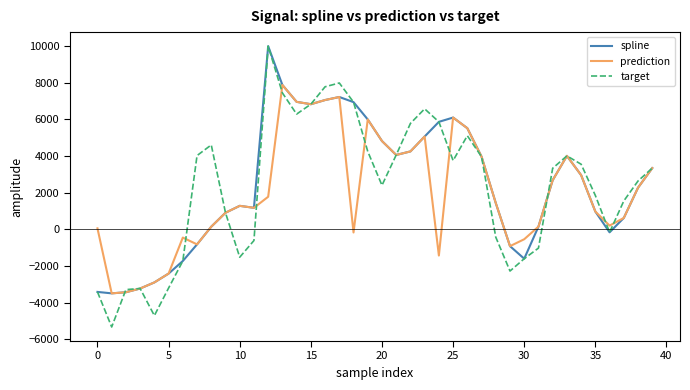

How many values in spline are above zero?

29